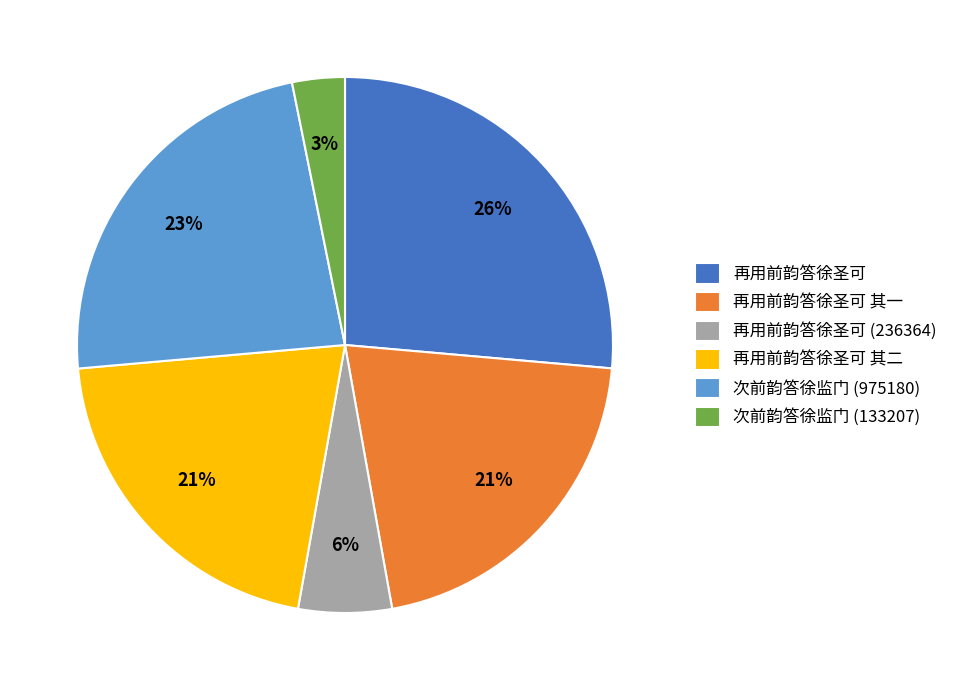

To the nearest percent, what portion does 再用前韵答徐圣可 其二 represent?

21%